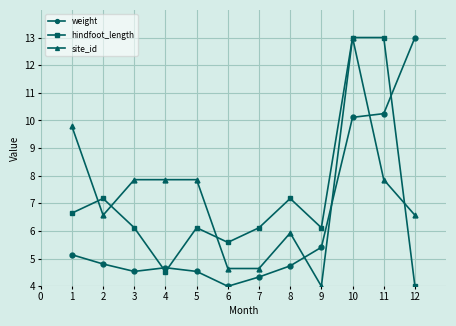

The weight series shows 6.6 at 11. True or false?

False